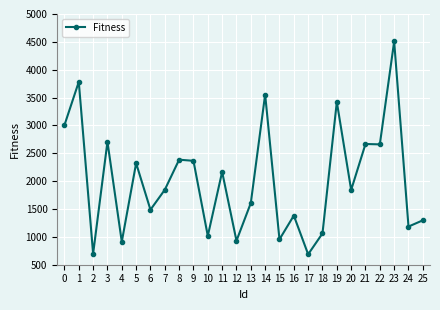

What is the value of the 24th point from the left?

4507